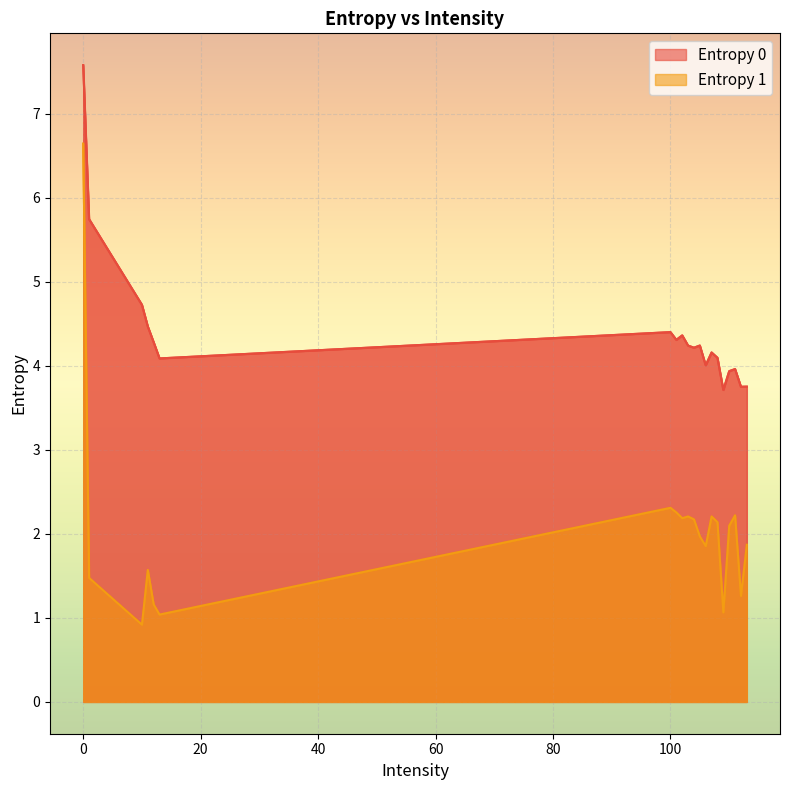

Which series has the largest range (max minus min)?

Entropy 1